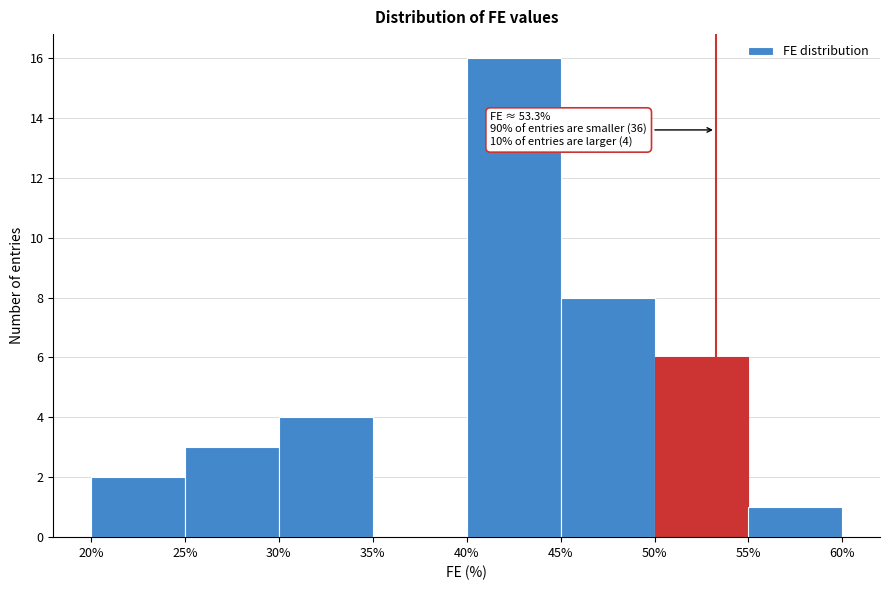

Which range on the x-axis has the tallest bar?

40% to 45%